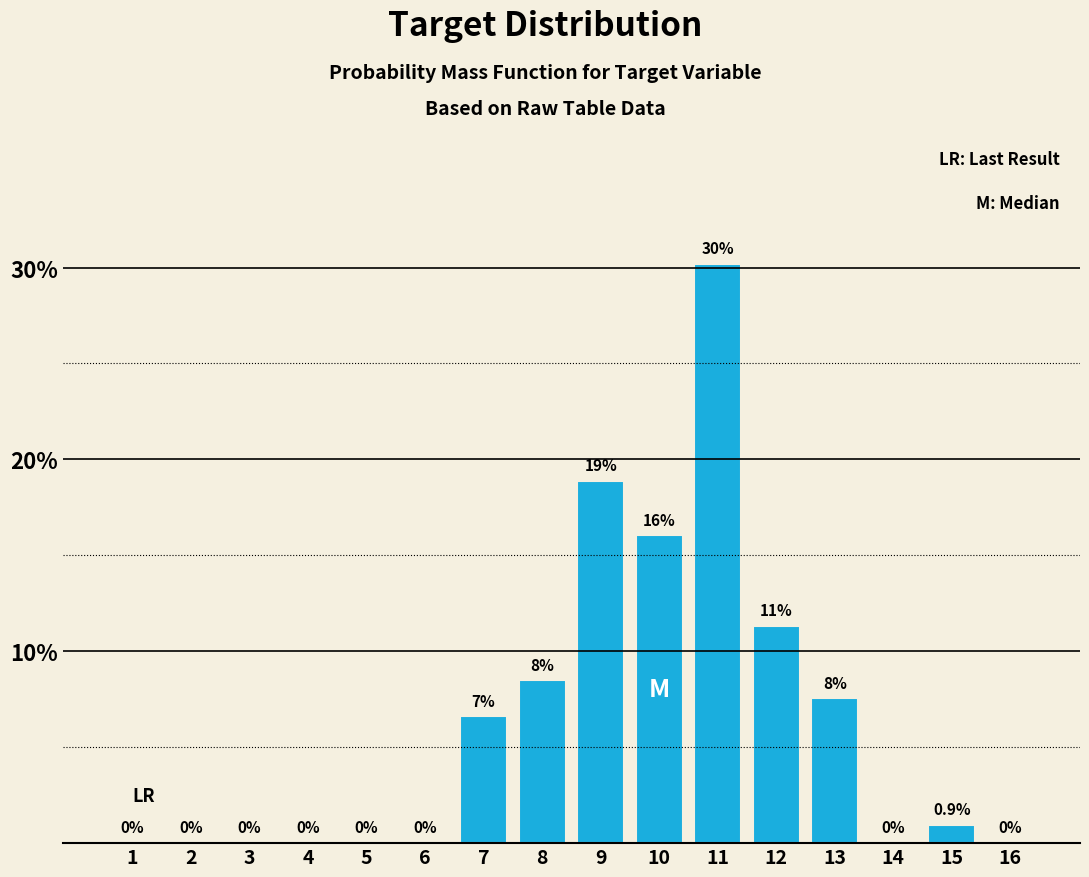

True or false: the data shows 11.3 at 12.

True